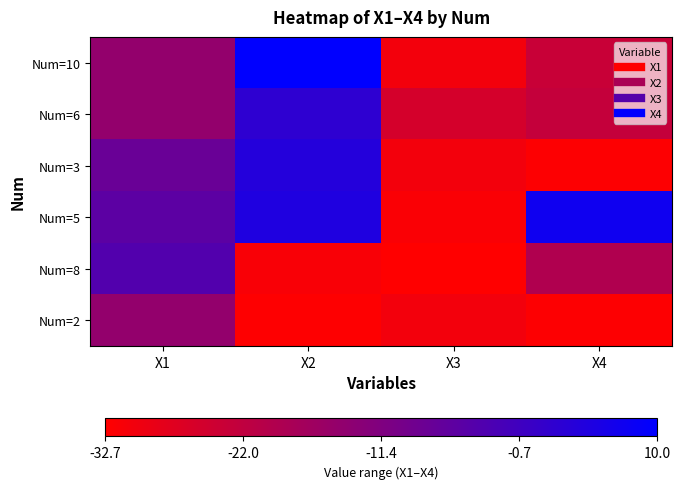

Rank the series by their maximum value, from lowest to highest.

Num=2, Num=8, Num=6, Num=3, Num=5, Num=10